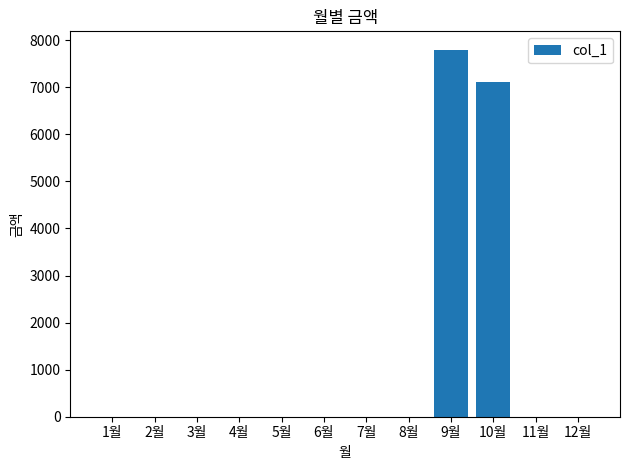

The value at 7월 is 0. True or false?

True